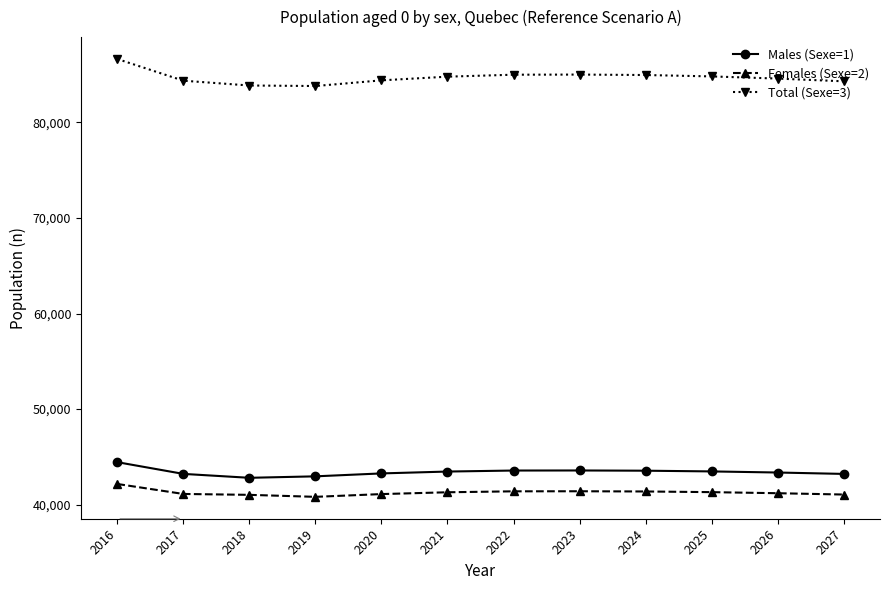

The Females (Sexe=2) series shows 41303 at 2021. True or false?

True